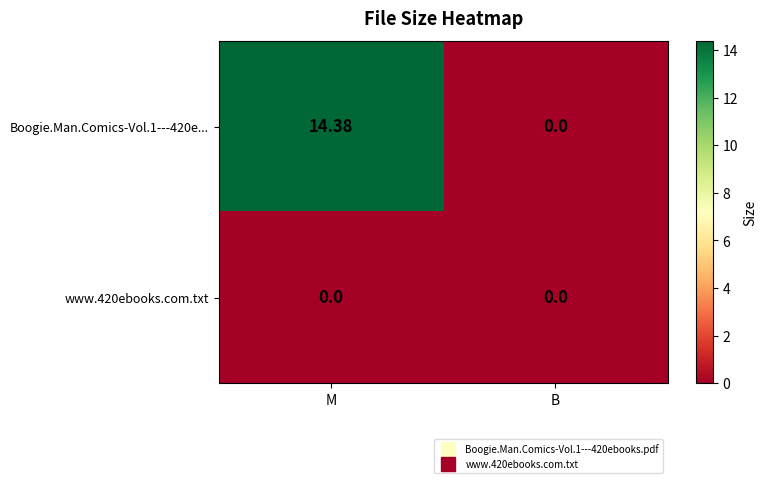

At which category is the sum across all series the highest?

M